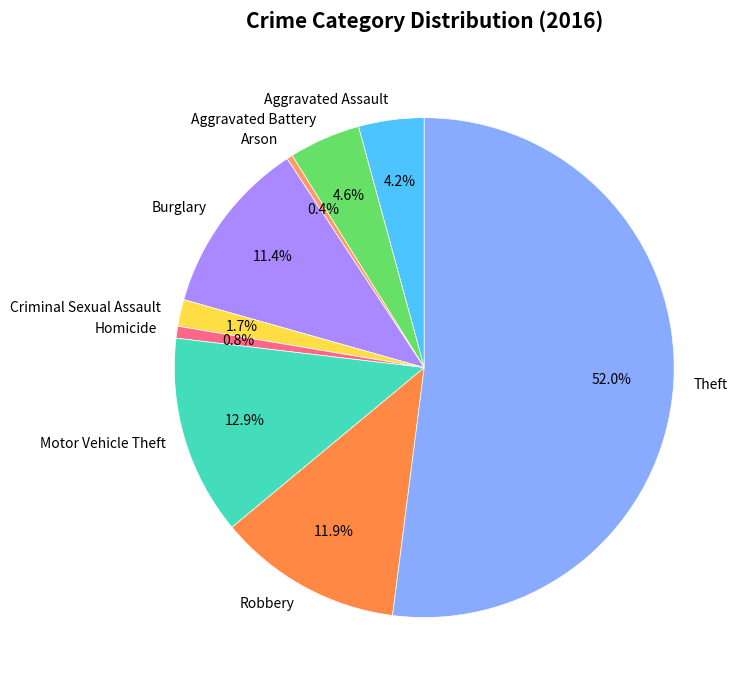

What is the largest slice in the pie chart?

Theft